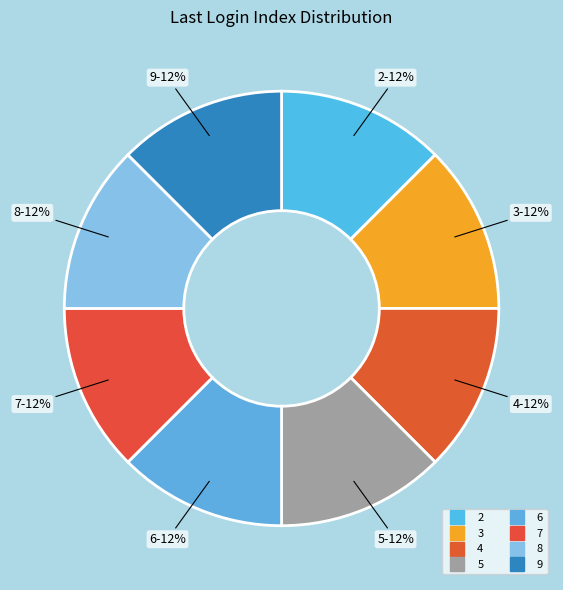

How many slices are in this pie chart?

8